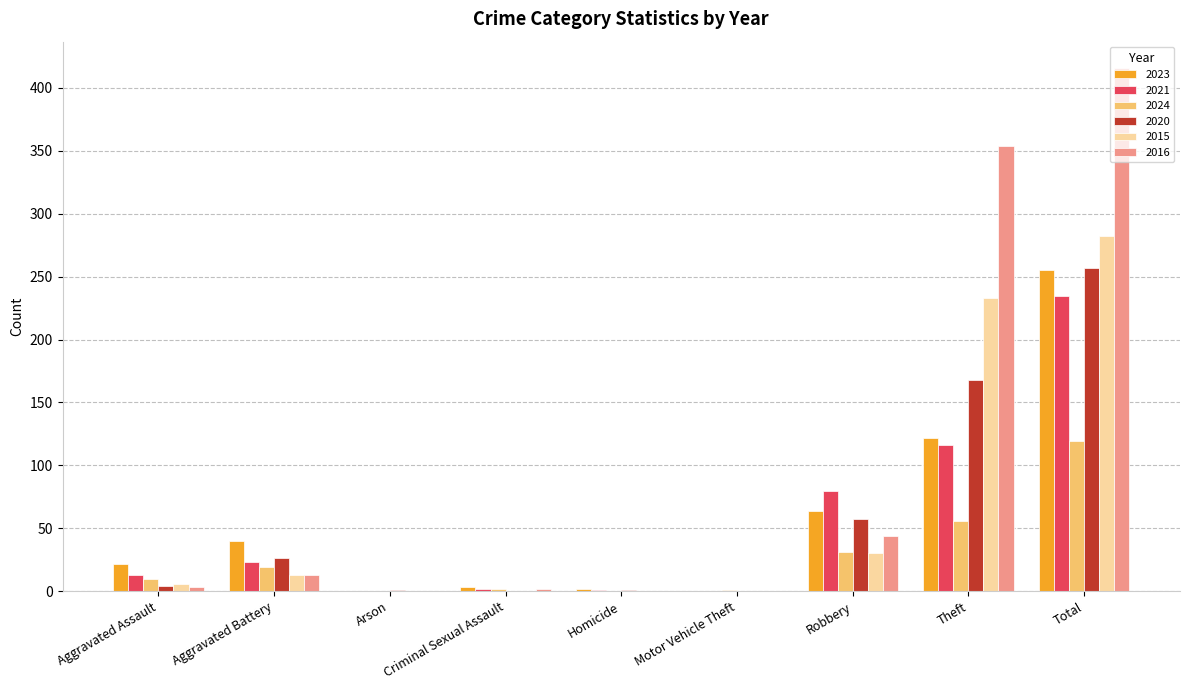

Is it true that 2016 equals -195 at Arson?

False